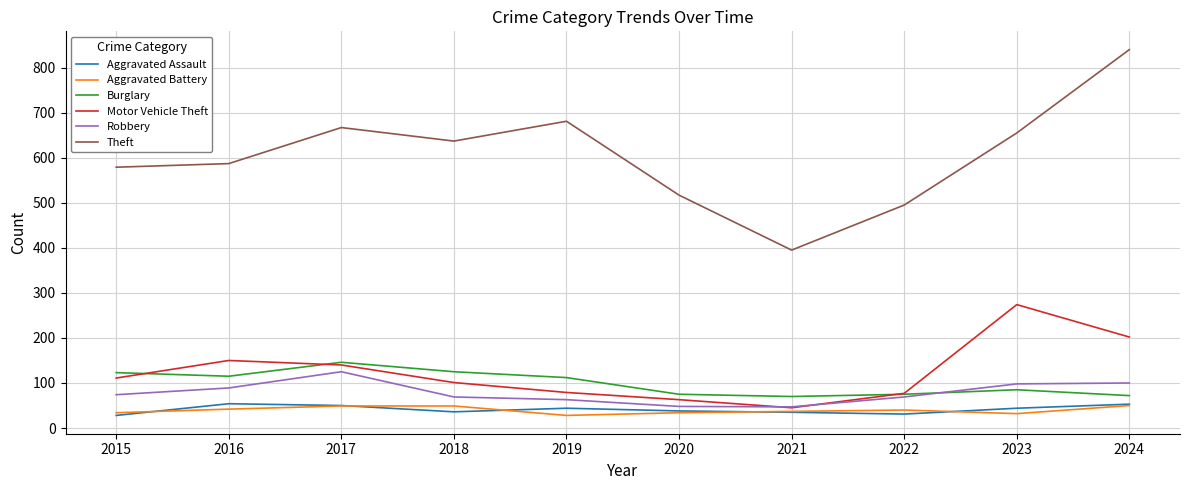

Is the value of Aggravated Battery at 2021 greater than the value of Theft at 2017?

No